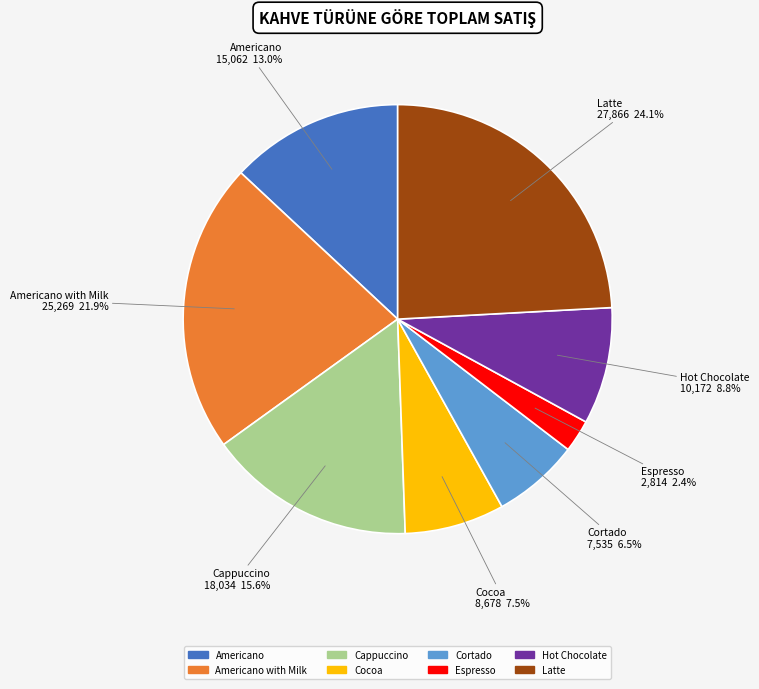

Is there a majority slice in this chart?

No